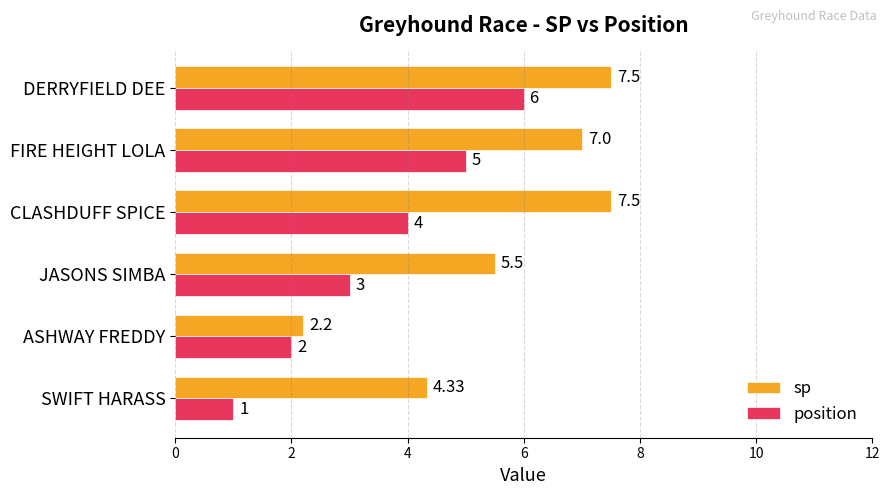

Which series changed the most between CLASHDUFF SPICE and DERRYFIELD DEE?

position